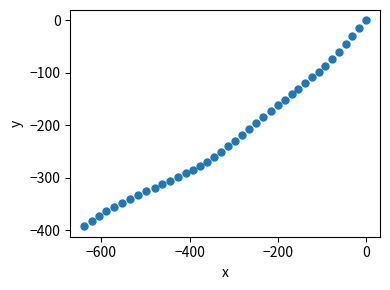

What is the range of Y values (max minus min)?

392.5